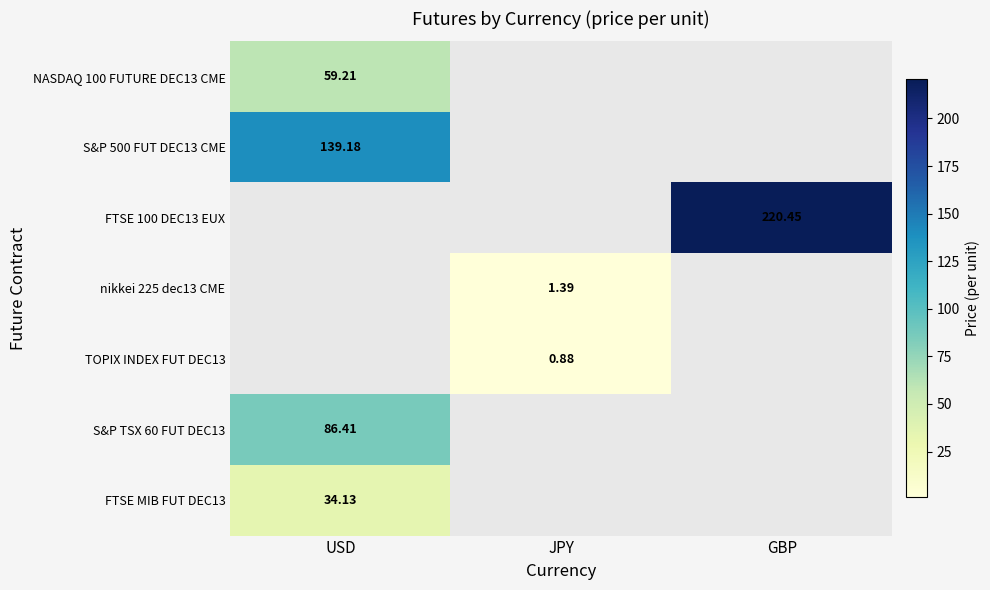

At which category is the sum across all series the highest?

USD